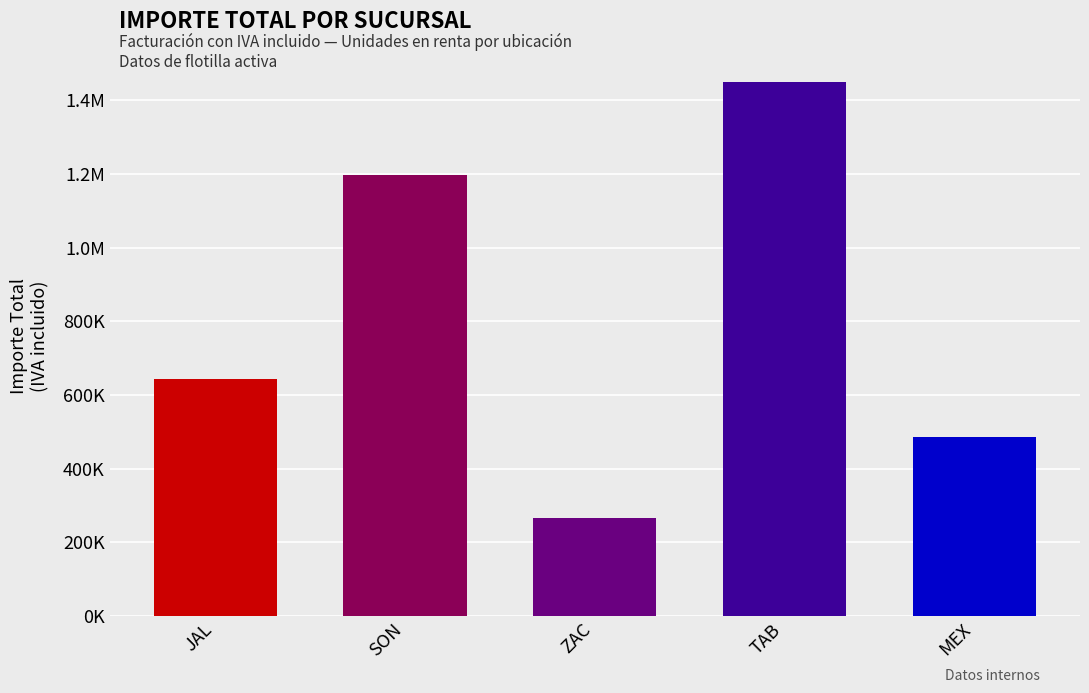

Which has a higher value, MEX or JAL?

JAL